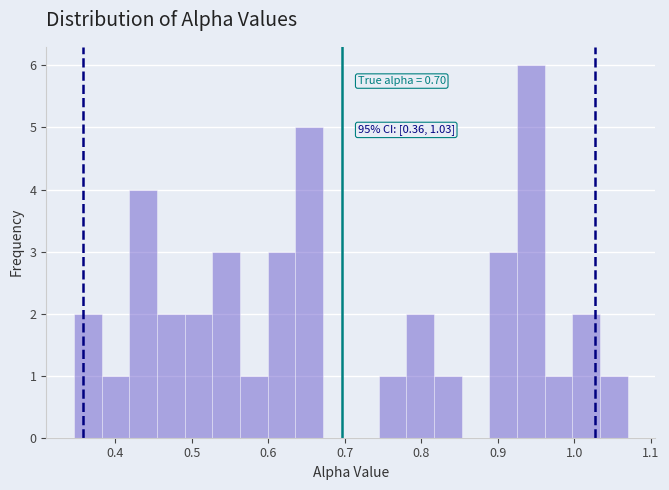

Around what value on the x-axis is the tallest bar? Give the approximate position of its centre, as read against the axis.

0.94